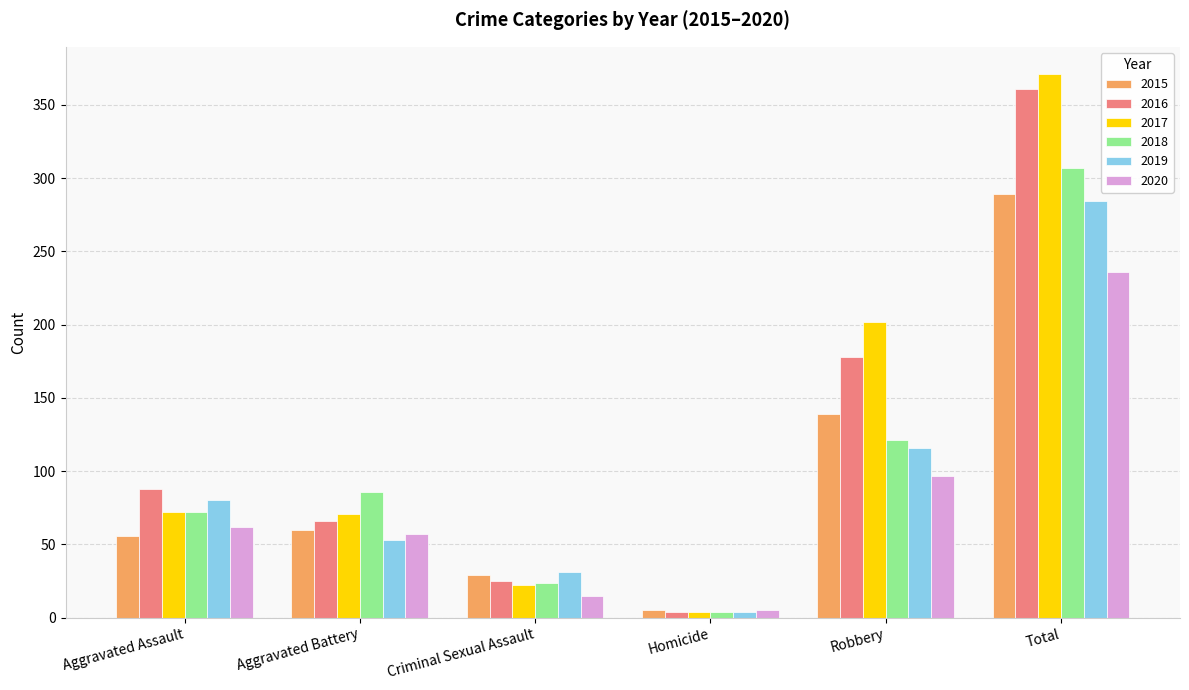

At which label does 2017 reach its peak?

Total